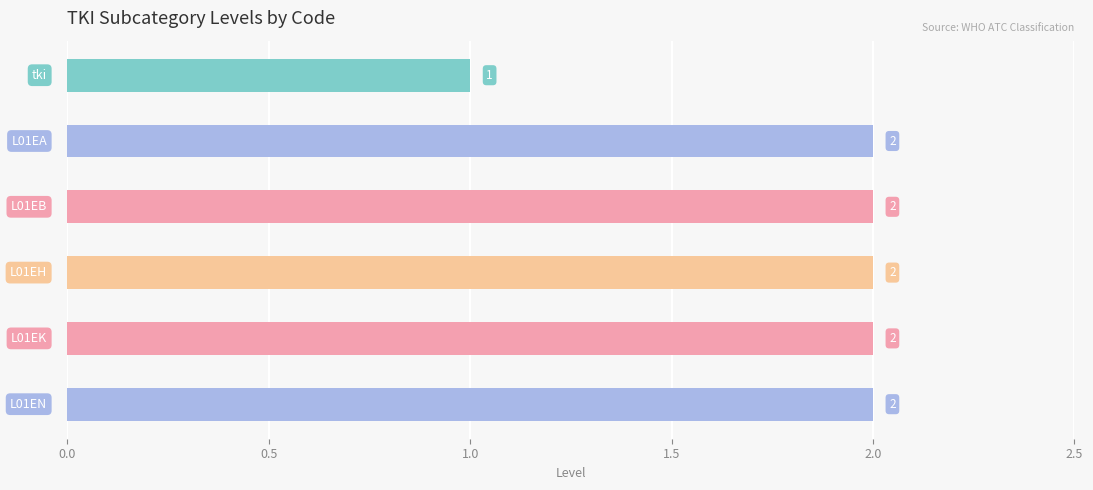

Which category has the lowest value across all series?

tki